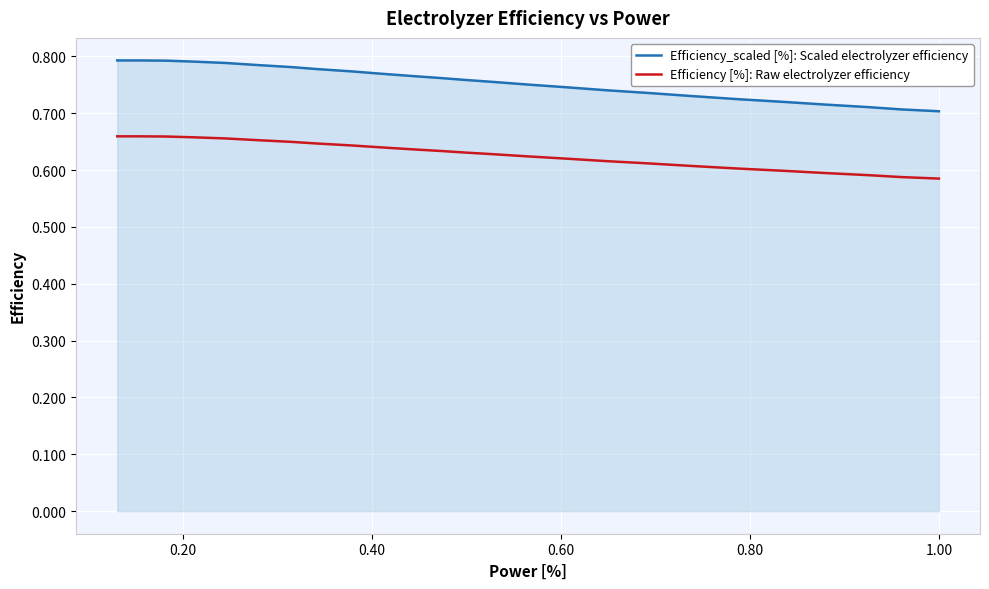

Which series has the largest range (max minus min)?

Efficiency_scaled [%]: Scaled electrolyzer efficiency